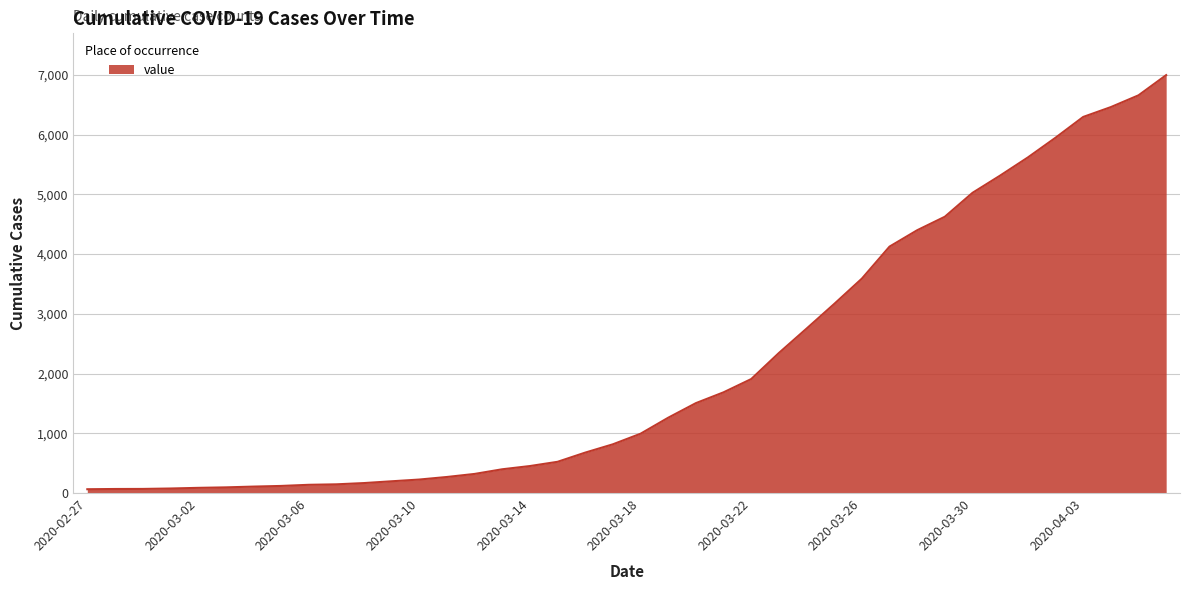

What is the greatest value displayed?

6995